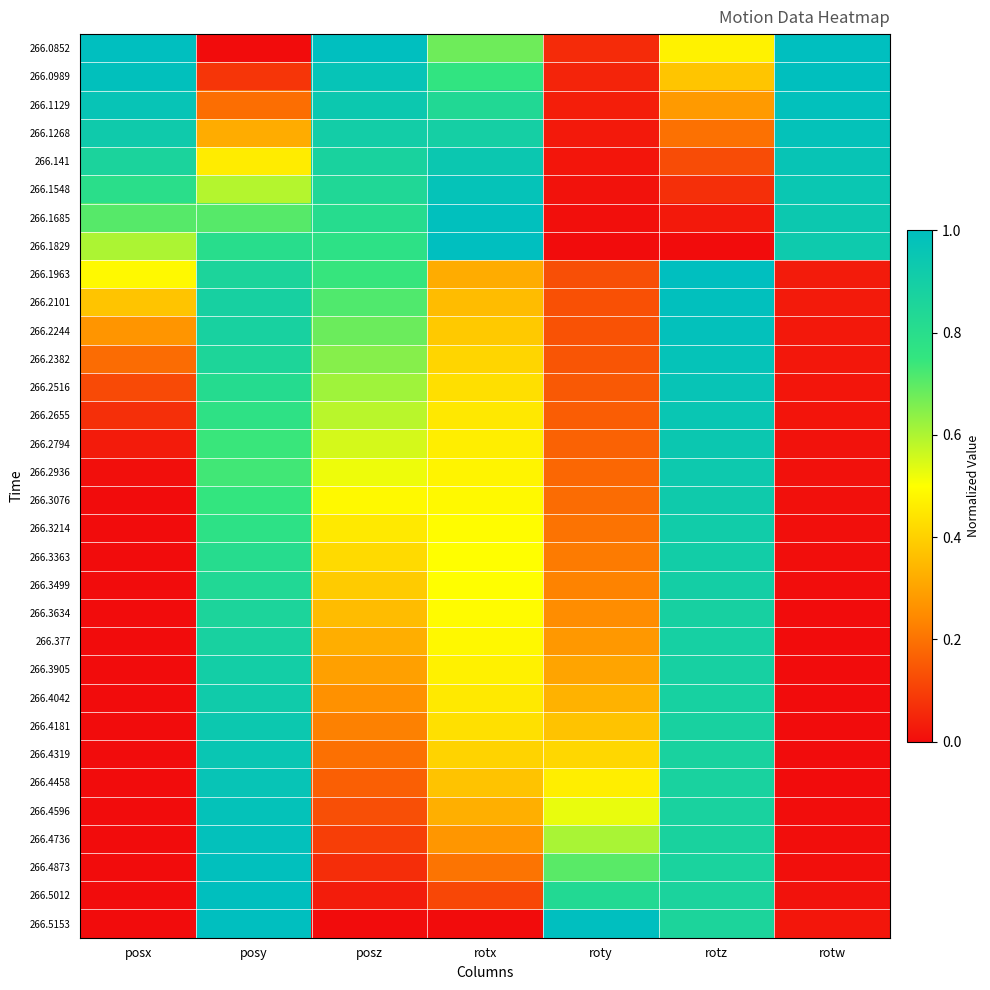

List the series in order of their peak value, lowest first.

266.3634, 266.377, 266.3499, 266.3905, 266.3363, 266.3214, 266.4042, 266.3076, 266.2936, 266.4181, 266.2794, 266.4319, 266.2655, 266.141, 266.2516, 266.4458, 266.2382, 266.1548, 266.4596, 266.1268, 266.2244, 266.4736, 266.1129, 266.4873, 266.1685, 266.2101, 266.0989, 266.5012, 266.0852, 266.1829, 266.1963, 266.5153